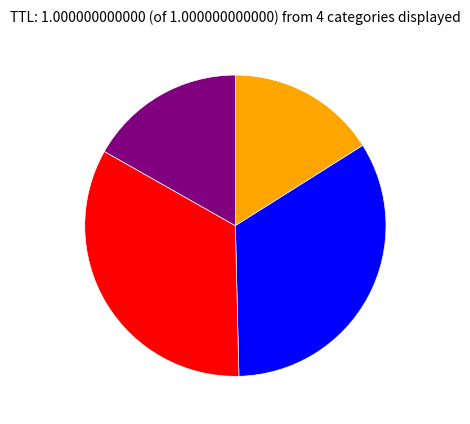

Does any single category account for the majority?

No